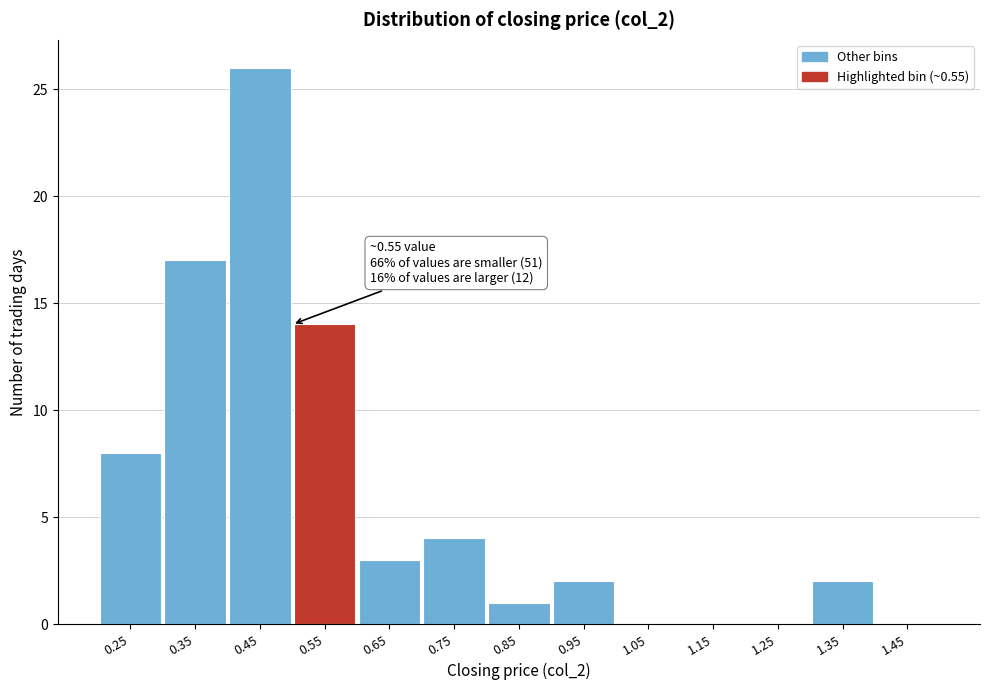

Reading left to right, extract all data points from this chart.

0.25=8	0.35=17	0.45=26	0.55=14	0.65=3	0.75=4	0.85=1	0.95=2	1.05=0	1.15=0	1.25=0	1.35=2	1.45=0